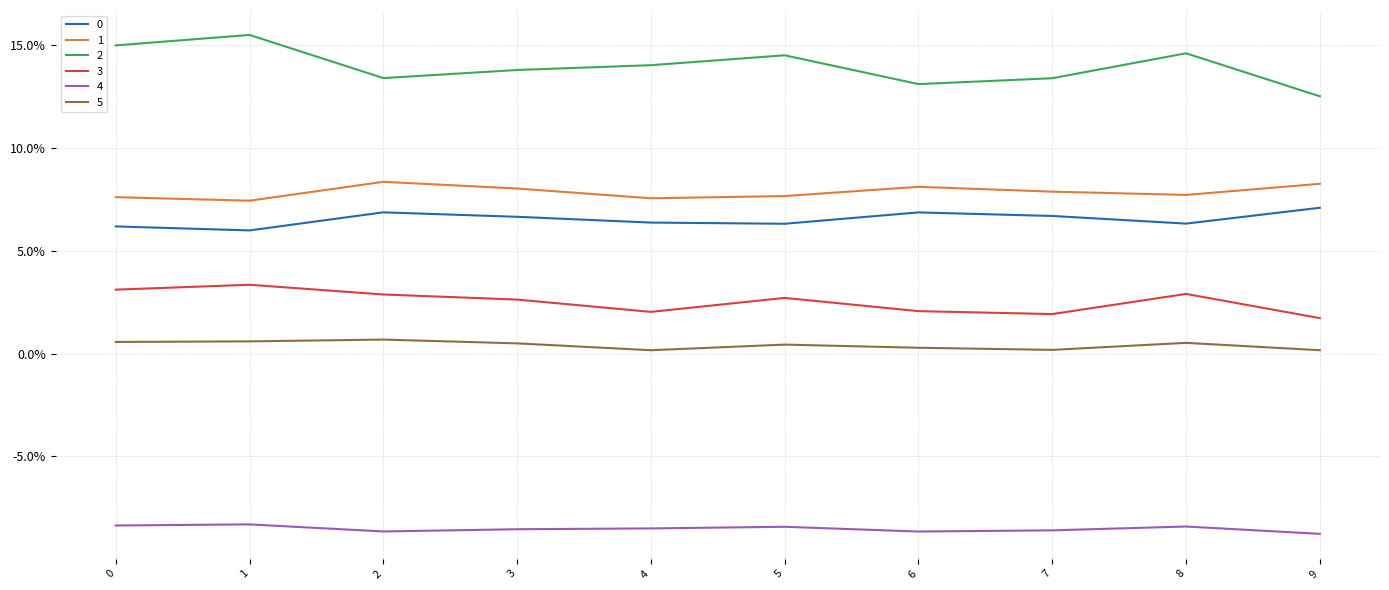

Is it true that 4 equals -0.1 at 8?

True